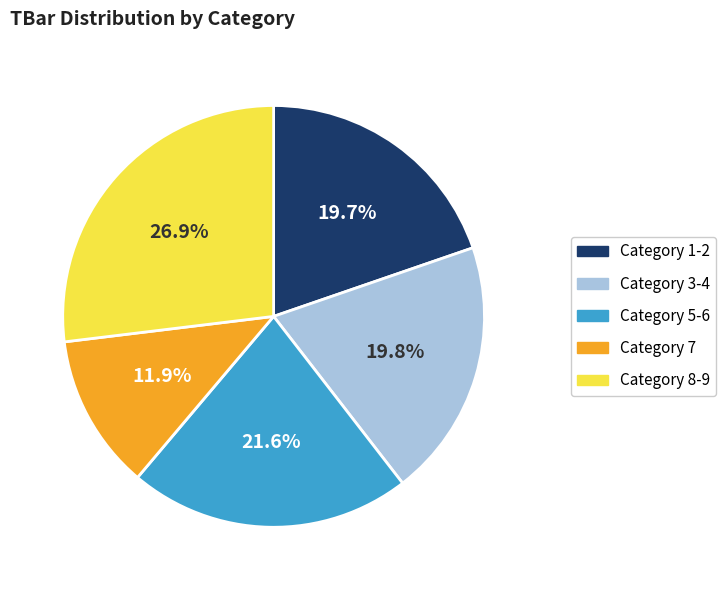

Does any single category account for the majority?

No